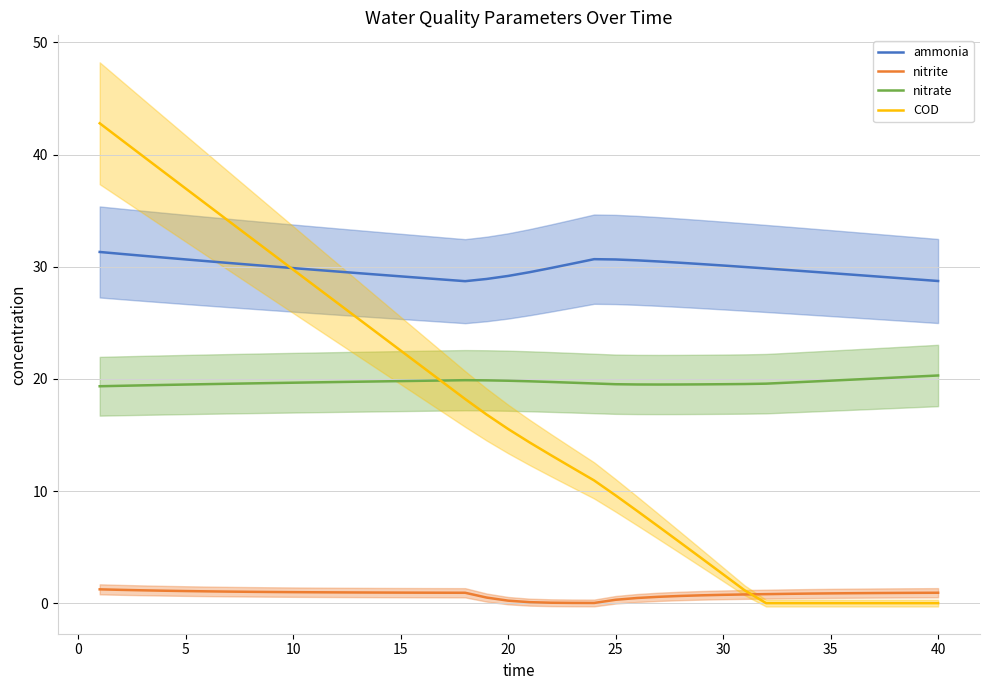

The value of nitrite at 30 is 0.7. True or false?

True